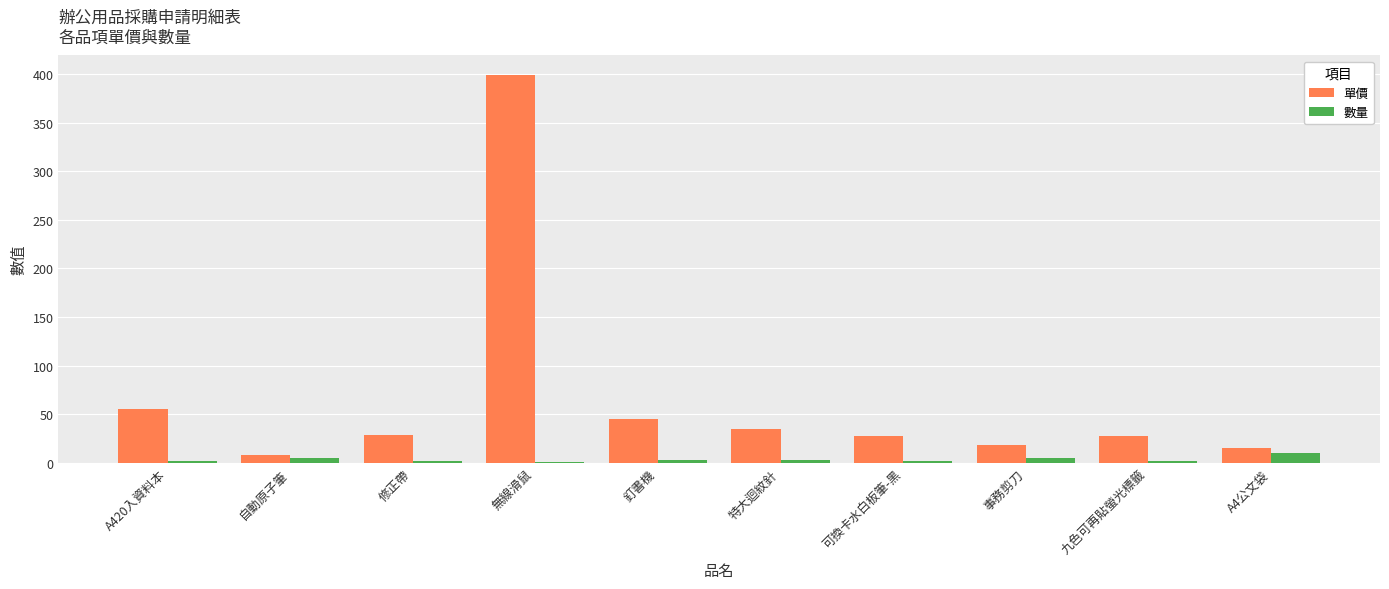

What is the spread (max minus min) of values at A4公文袋?

5